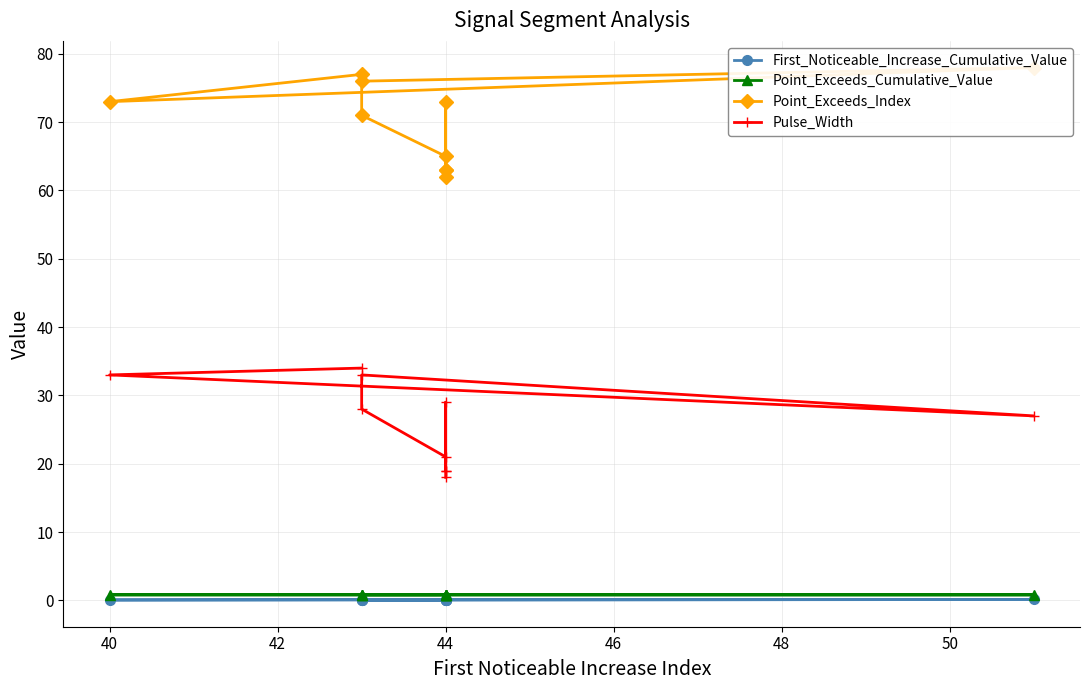

Which category has the lowest value in the Point_Exceeds_Cumulative_Value series?

44